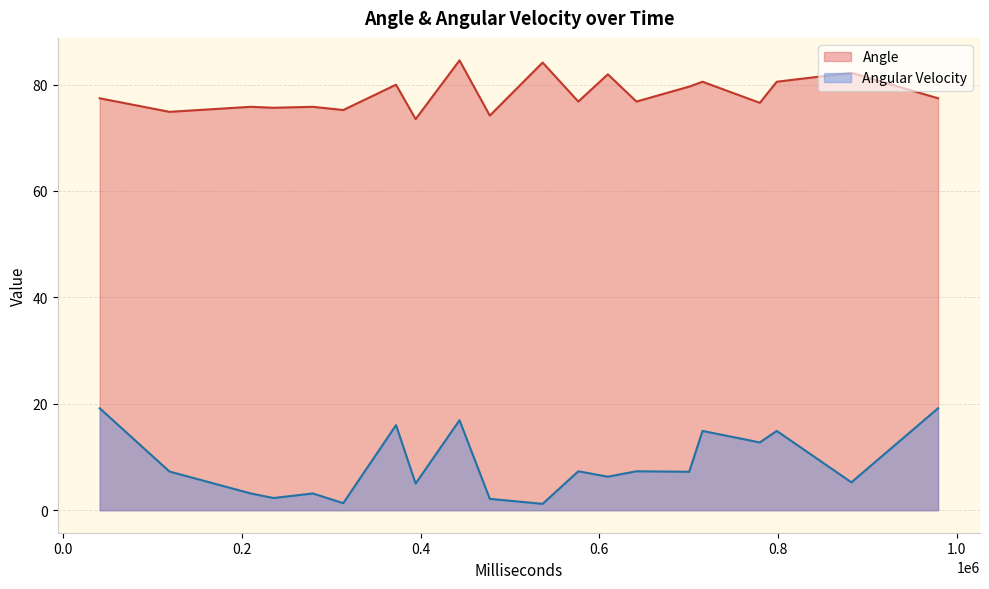

Which series has the widest spread of values?

Angular Velocity